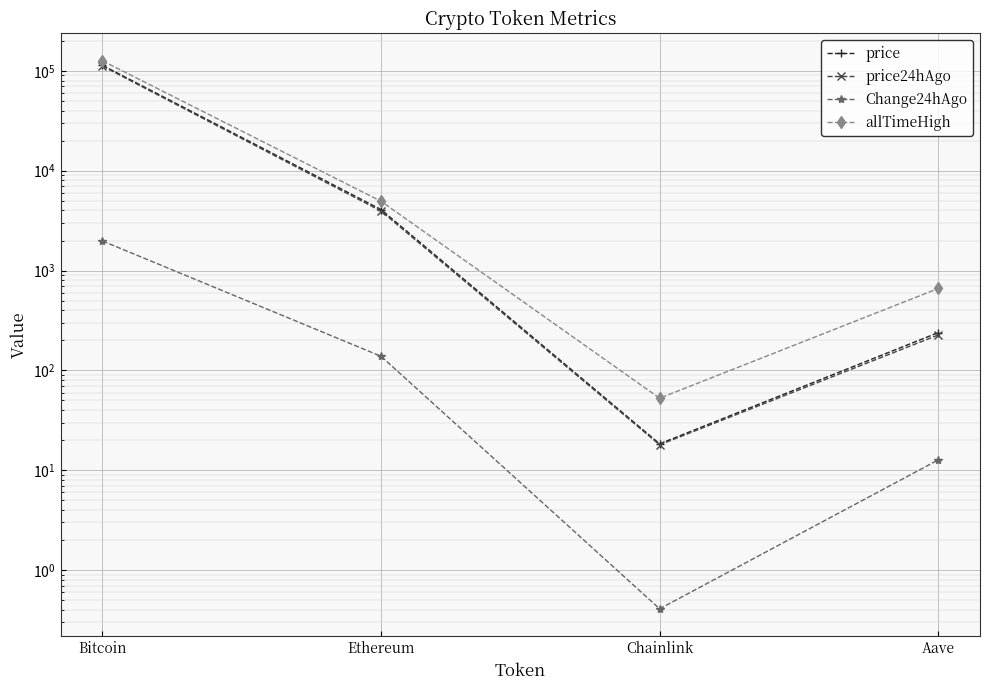

Count the number of categories in the chart.

4